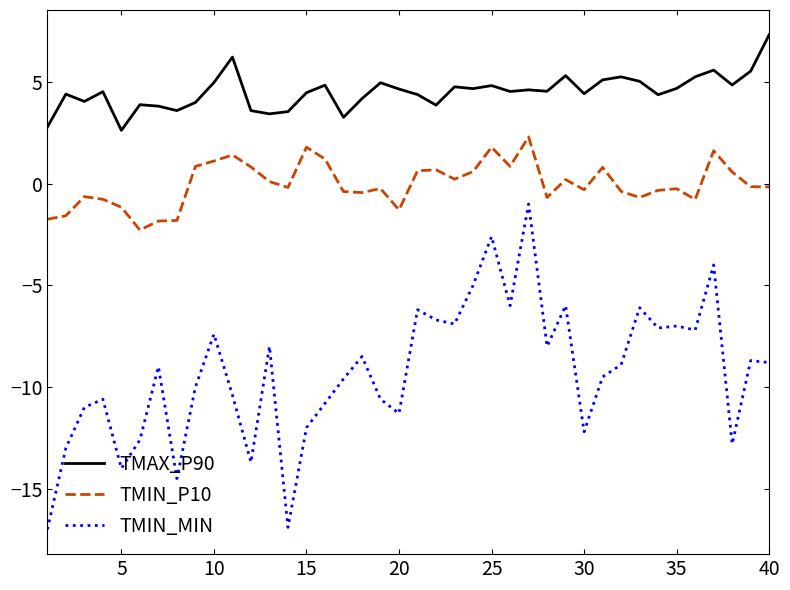

What is the difference between the maximum and minimum values in the TMIN_P10 series?

4.6